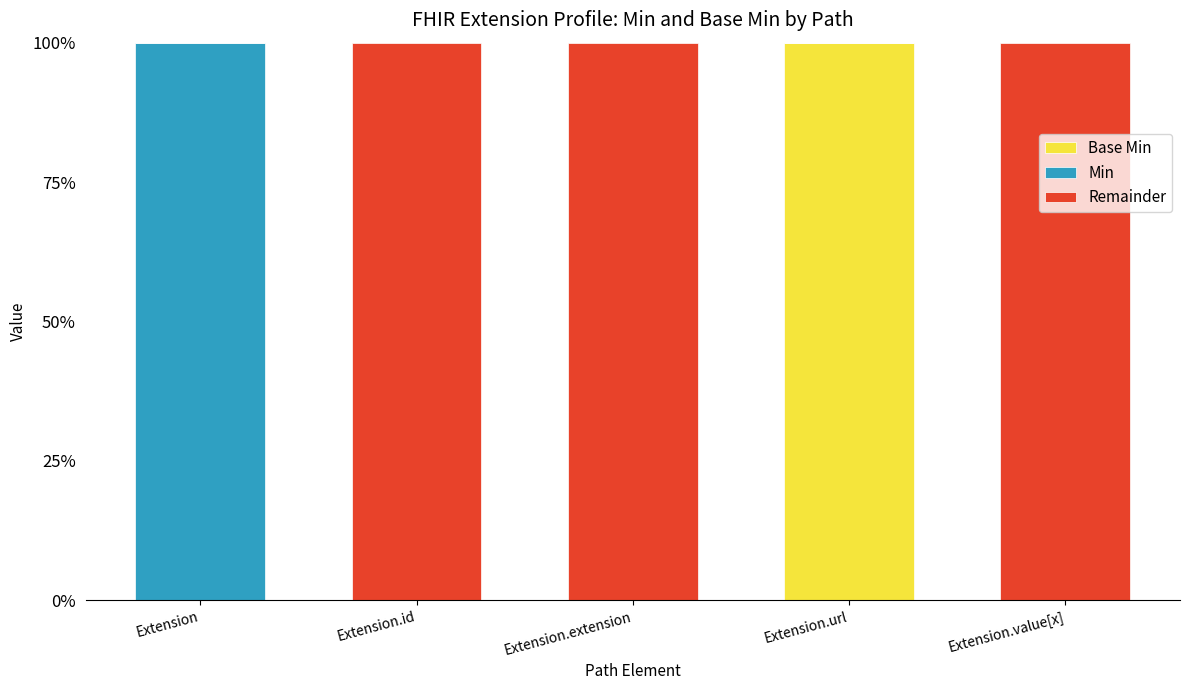

What are all the series names shown in the legend?

Base Min, Min, Remainder